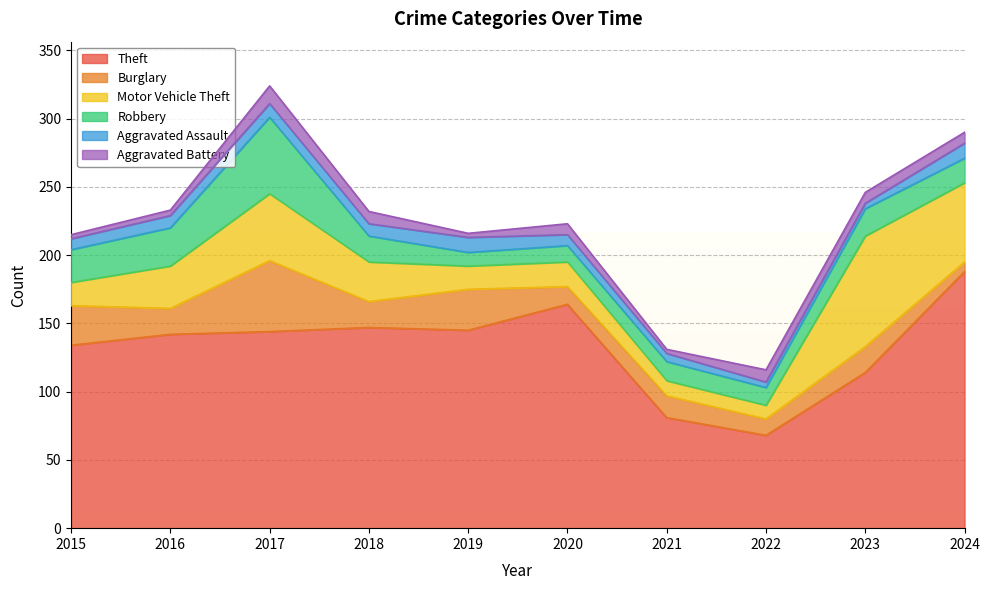

True or false: Motor Vehicle Theft has more than 1 interior local peaks.

True